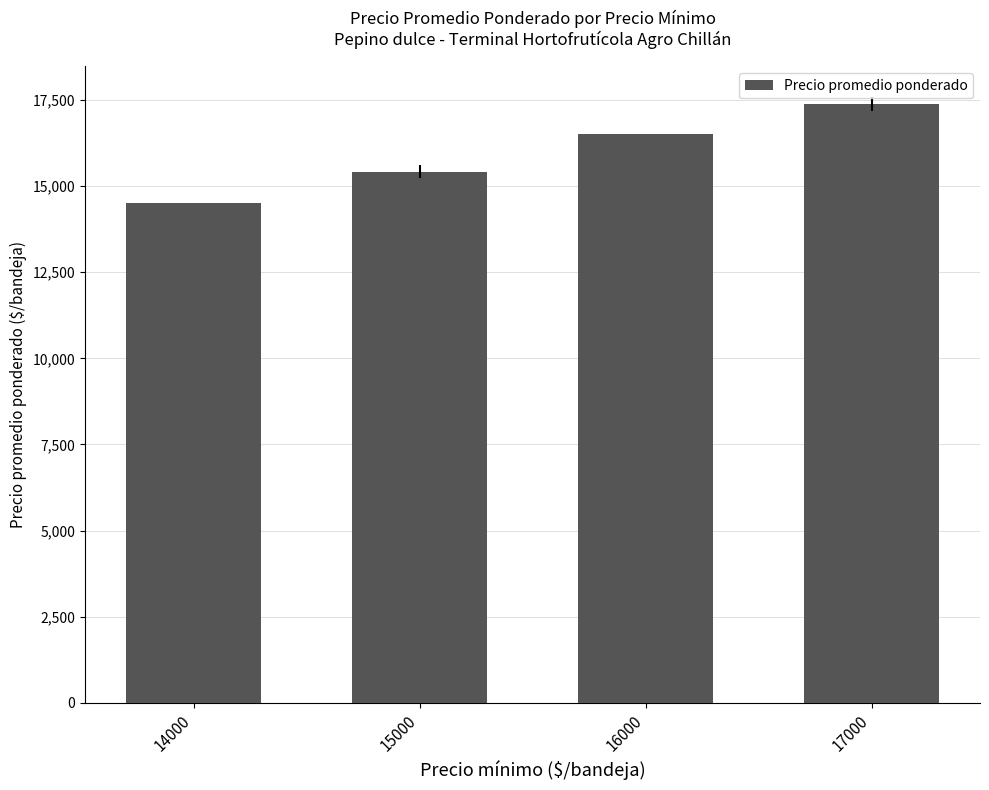

Rank the categories by value from highest to lowest.

17000, 16000, 15000, 14000